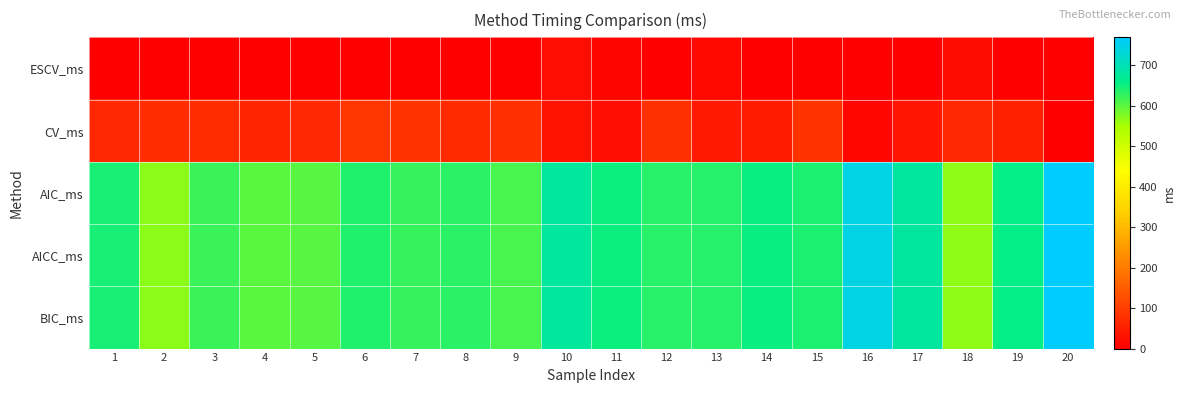

Count the number of categories in the chart.

20